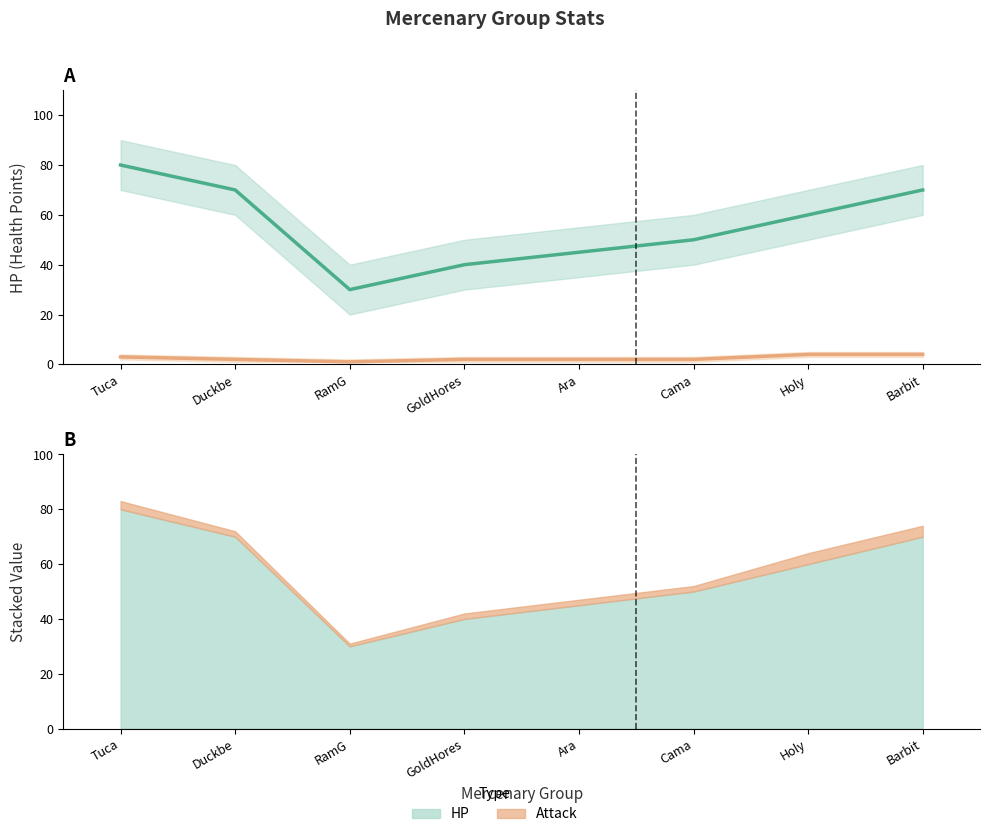

Count the HP values in the range 45 to 70.

5